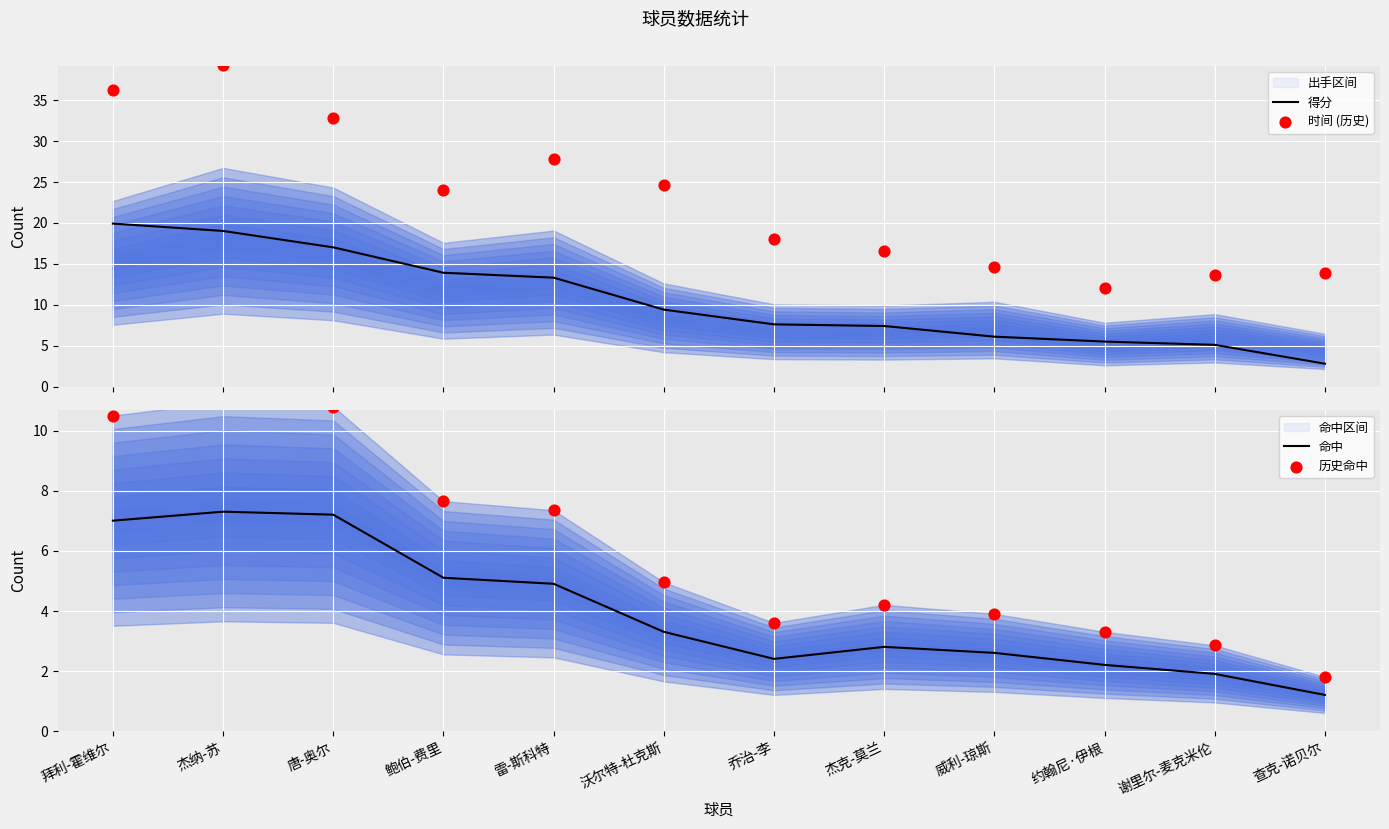

Is the value of 得分 at 威利-琼斯 greater than the value of 时间 (历史) at 鲍伯-费里?

No